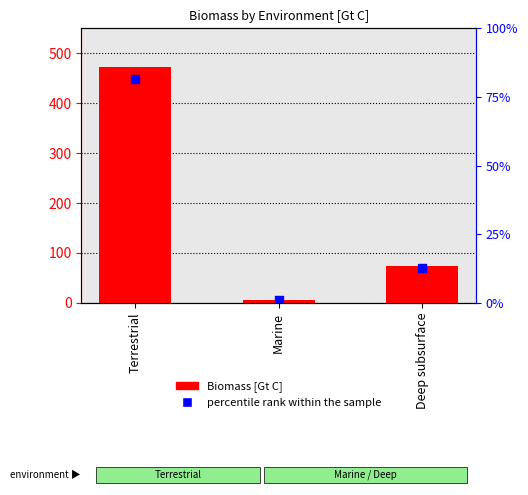

At how many categories does at least one series exceed 312?

1